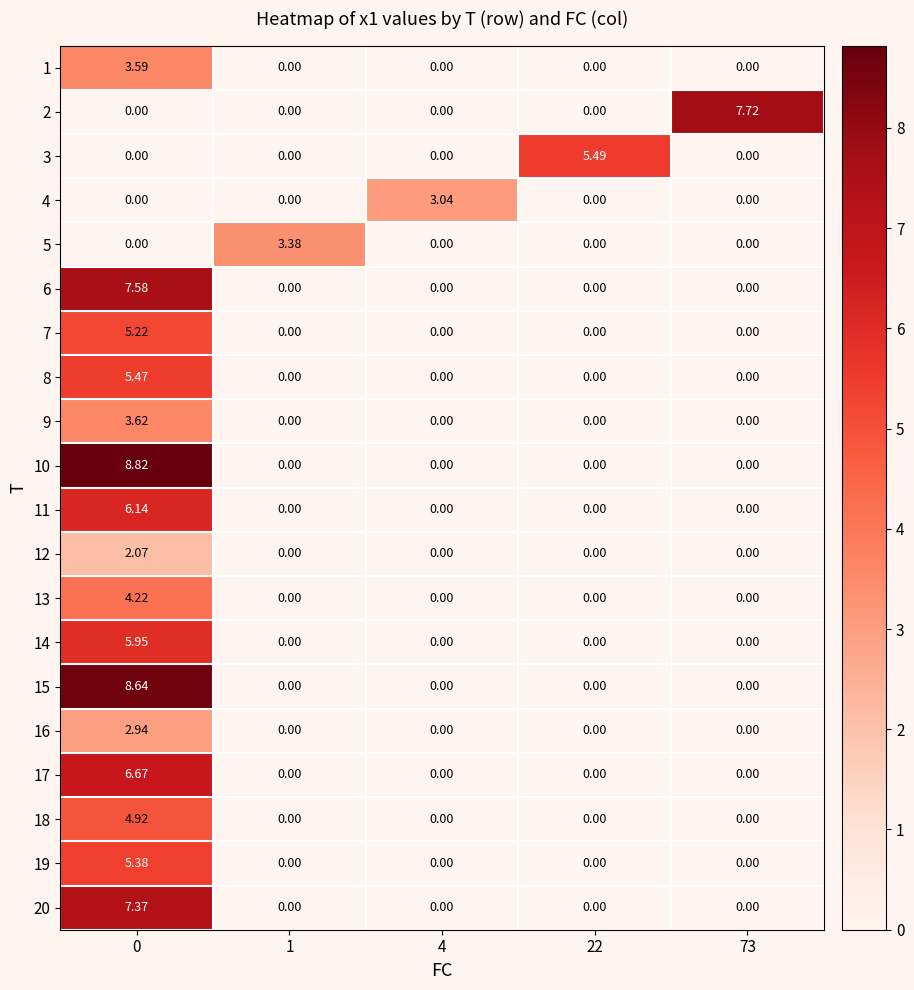

Count the number of data series in this chart.

20